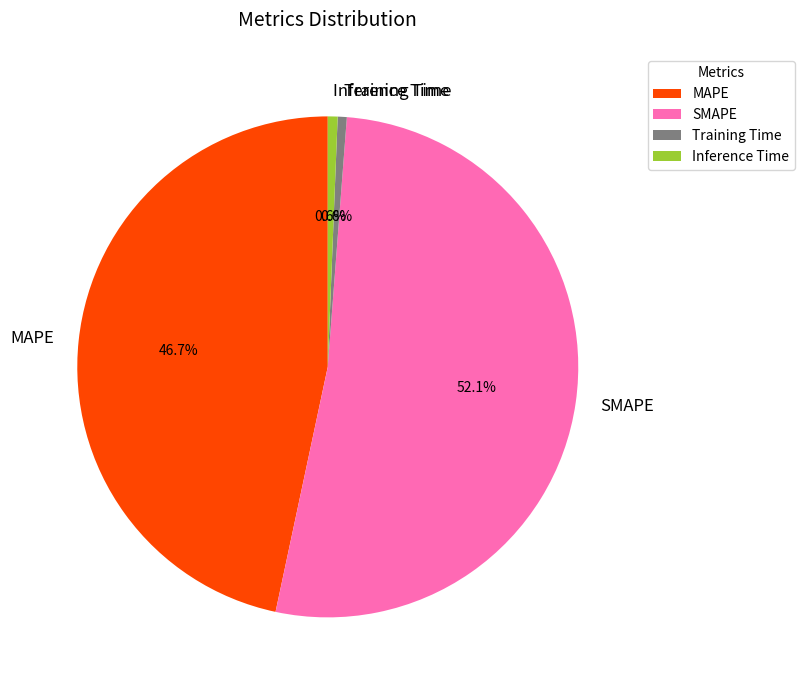

Which has a higher value, Training Time or SMAPE?

SMAPE